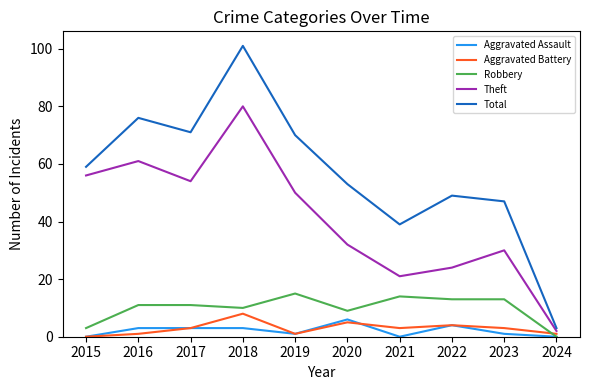

Which series has the largest range (max minus min)?

Total